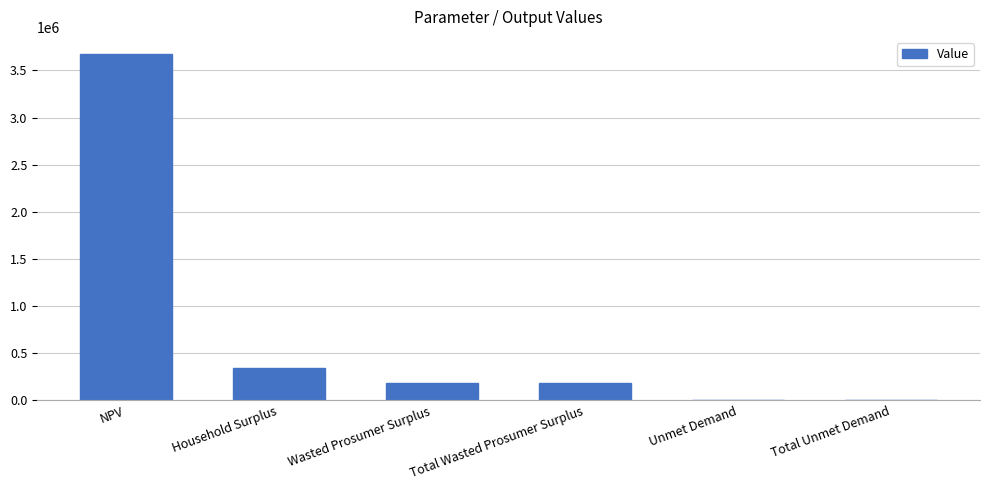

Reading left to right, transcribe all the data shown in this chart.

NPV=3672223.8	Household Surplus=342406.4	Wasted Prosumer Surplus=182538.5	Total Wasted Prosumer Surplus=182538.5	Unmet Demand=4034.2	Total Unmet Demand=4034.2